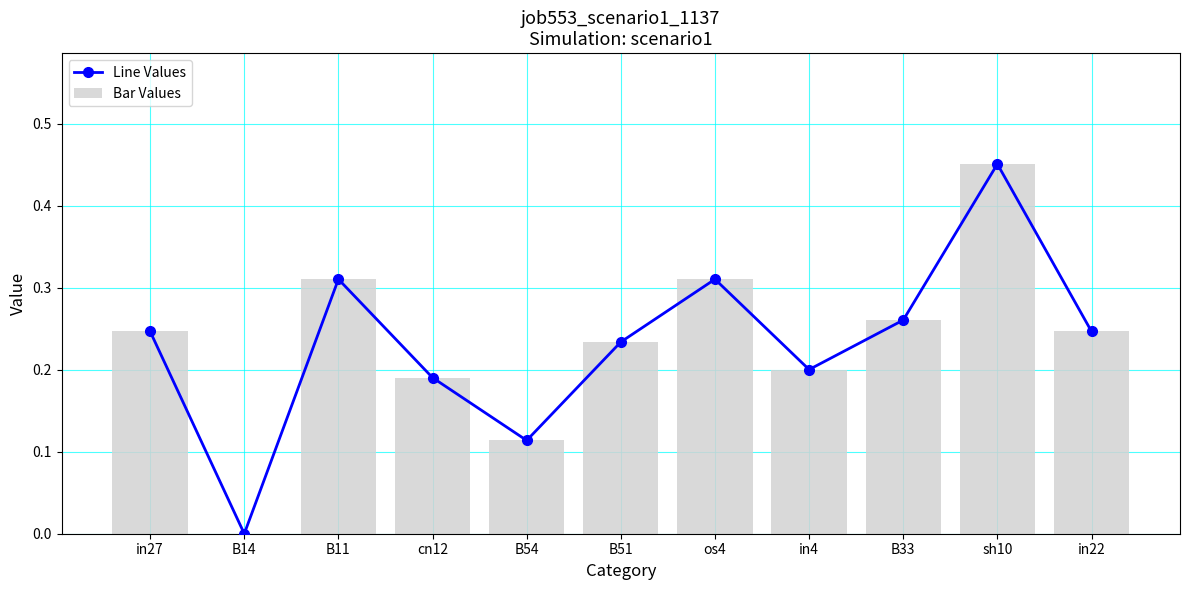

What is the sum of the job553_scenario1_1137 values at cn12 and os4?

0.5